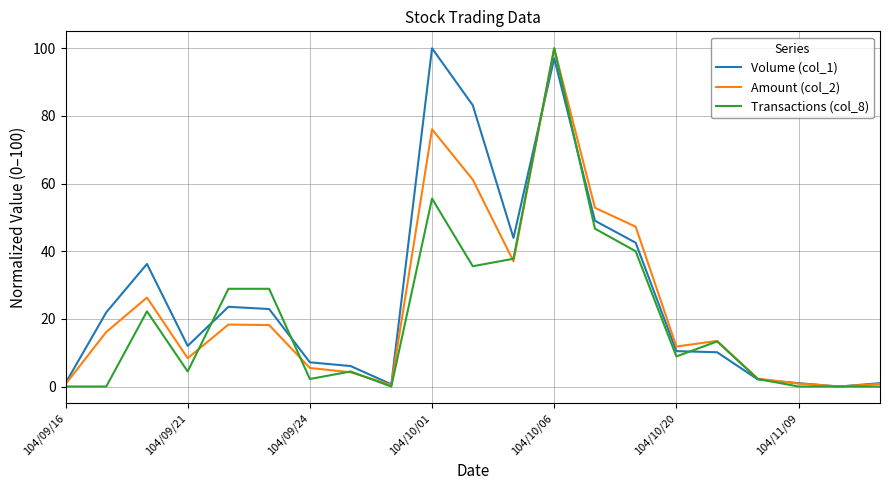

How many lines are shown in the chart?

3